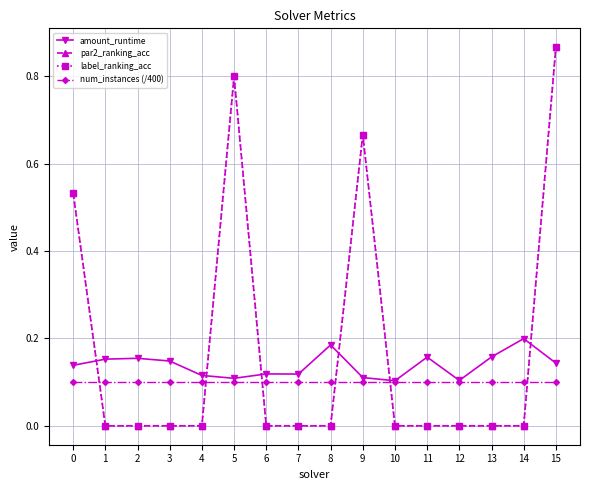

Between 9 and 15, which series saw the biggest shift?

par2_ranking_acc